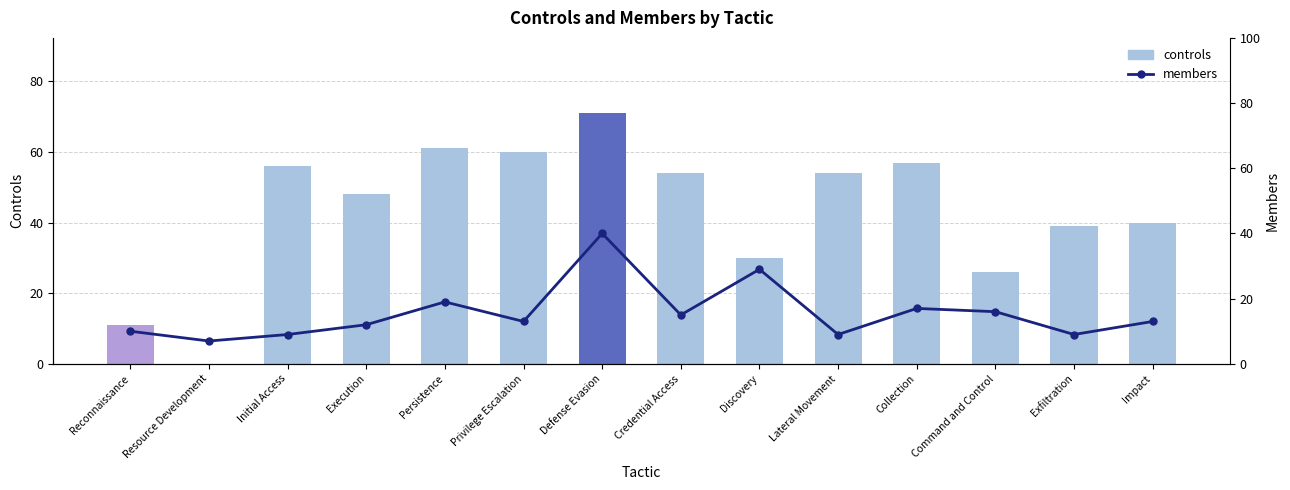

What is the maximum value for members?

40